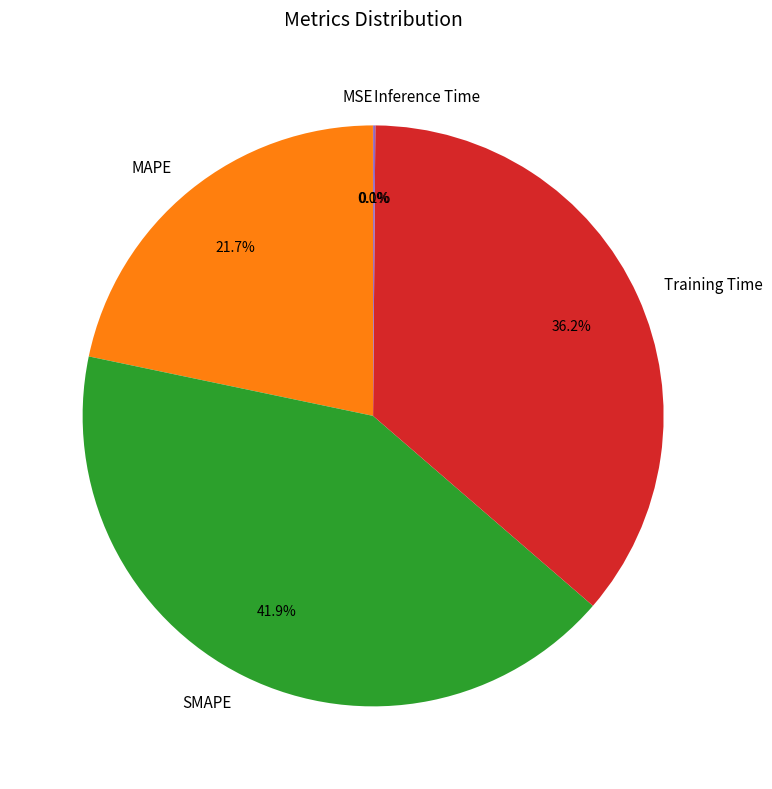

Does any single category account for the majority?

No